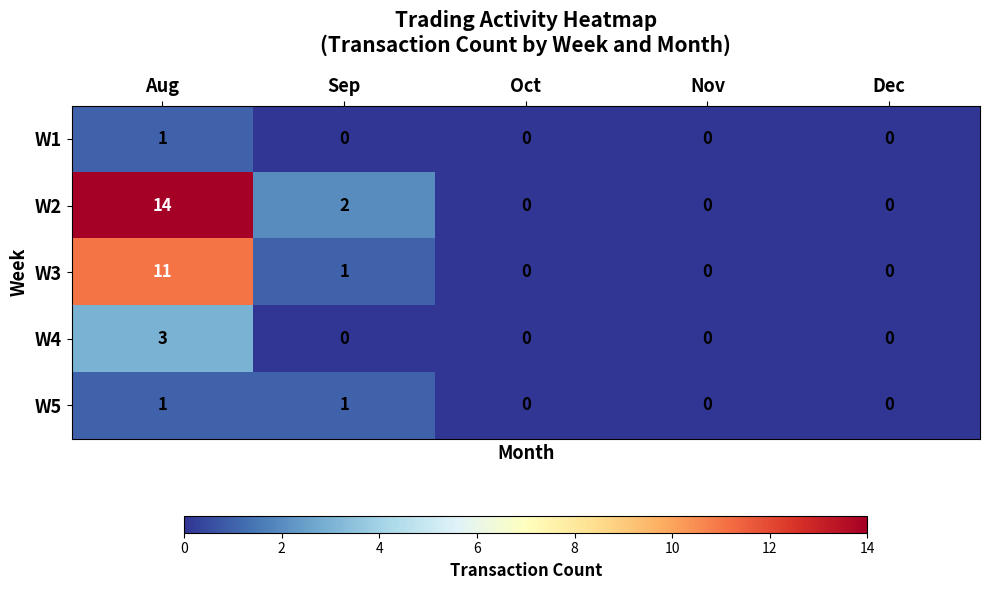

Count the number of categories in the chart.

5